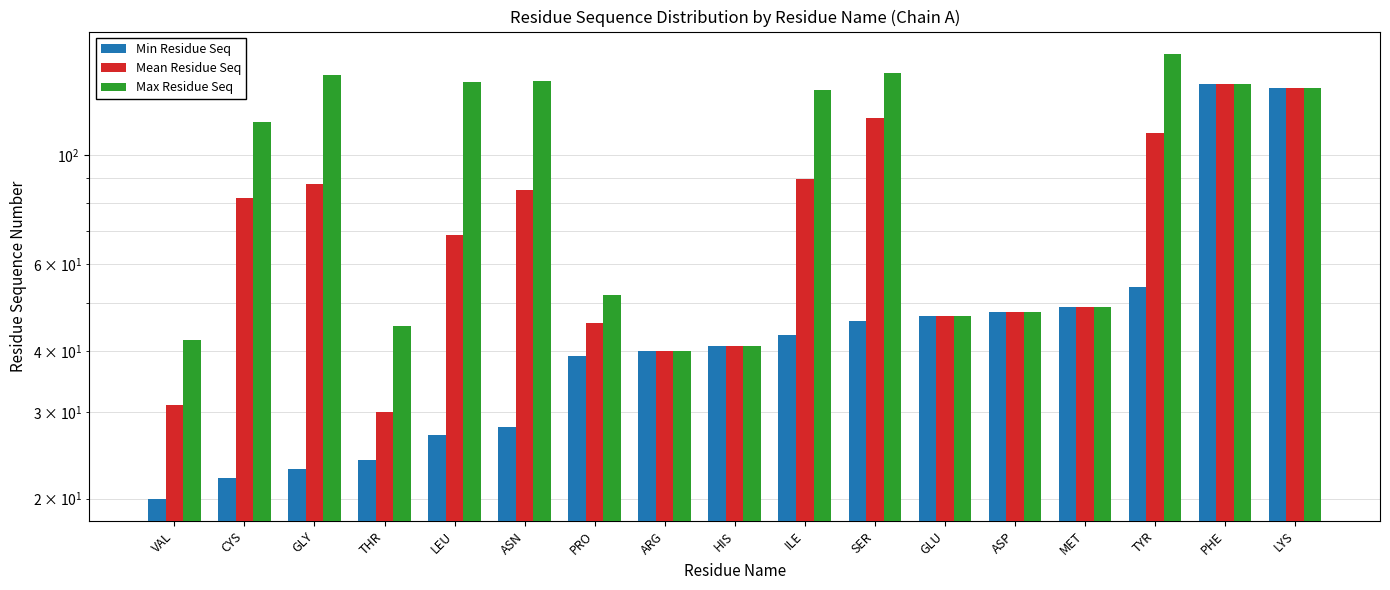

The value of Min Residue Seq at ILE is 15.6. True or false?

False